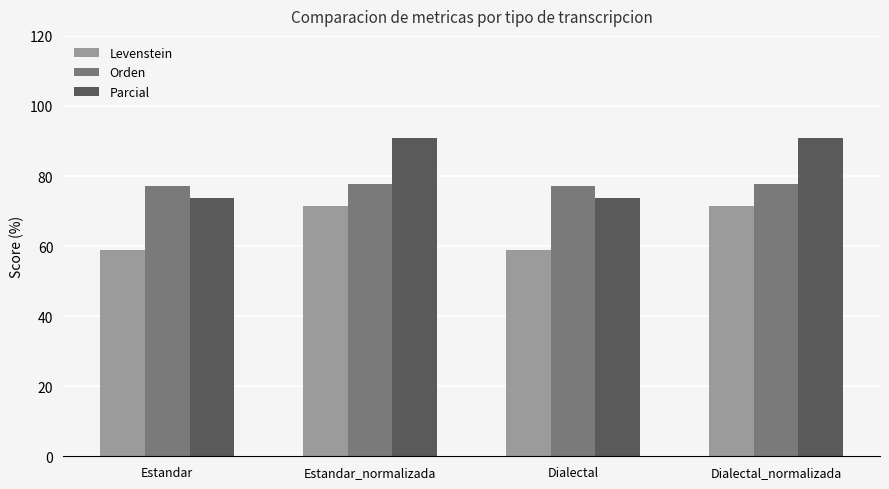

What is the value of the Levenstein bar at the 3rd from the left?

58.8